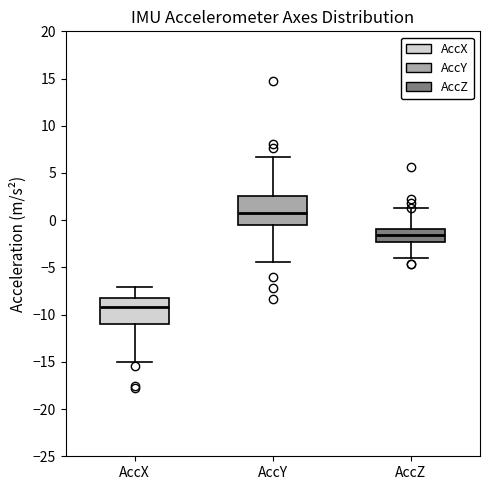

Where is the upper edge of the box for AccZ on the y-axis? The values are not printed on the chart, so give them approximately, as read against the axis.

-1.0